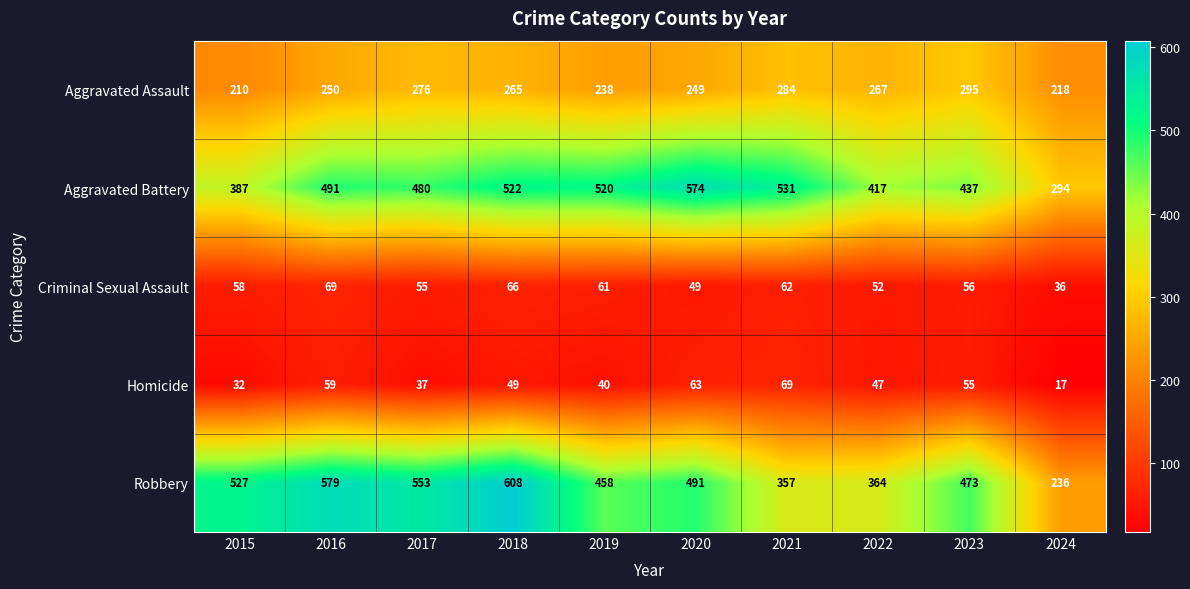

At which category is the sum across all series the highest?

2018